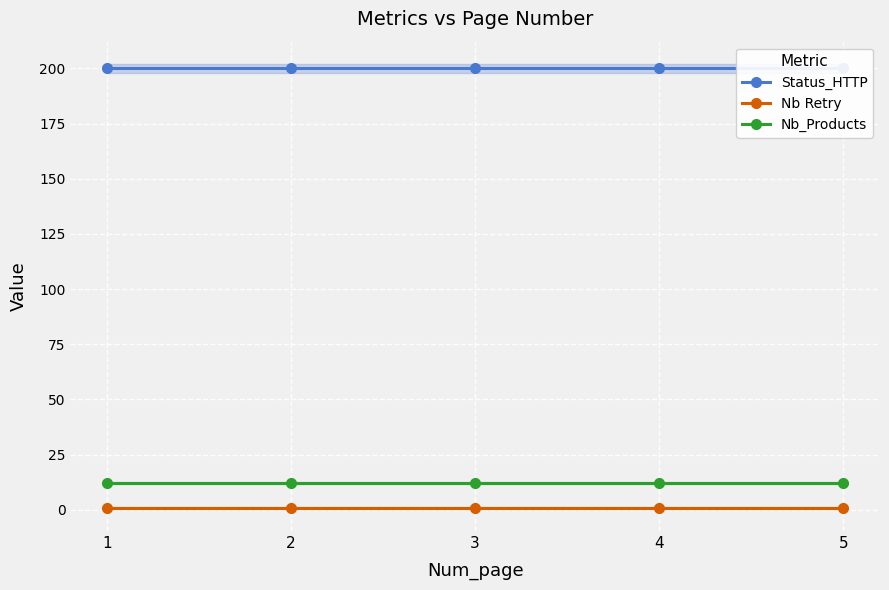

At which category is the sum across all series the highest?

1